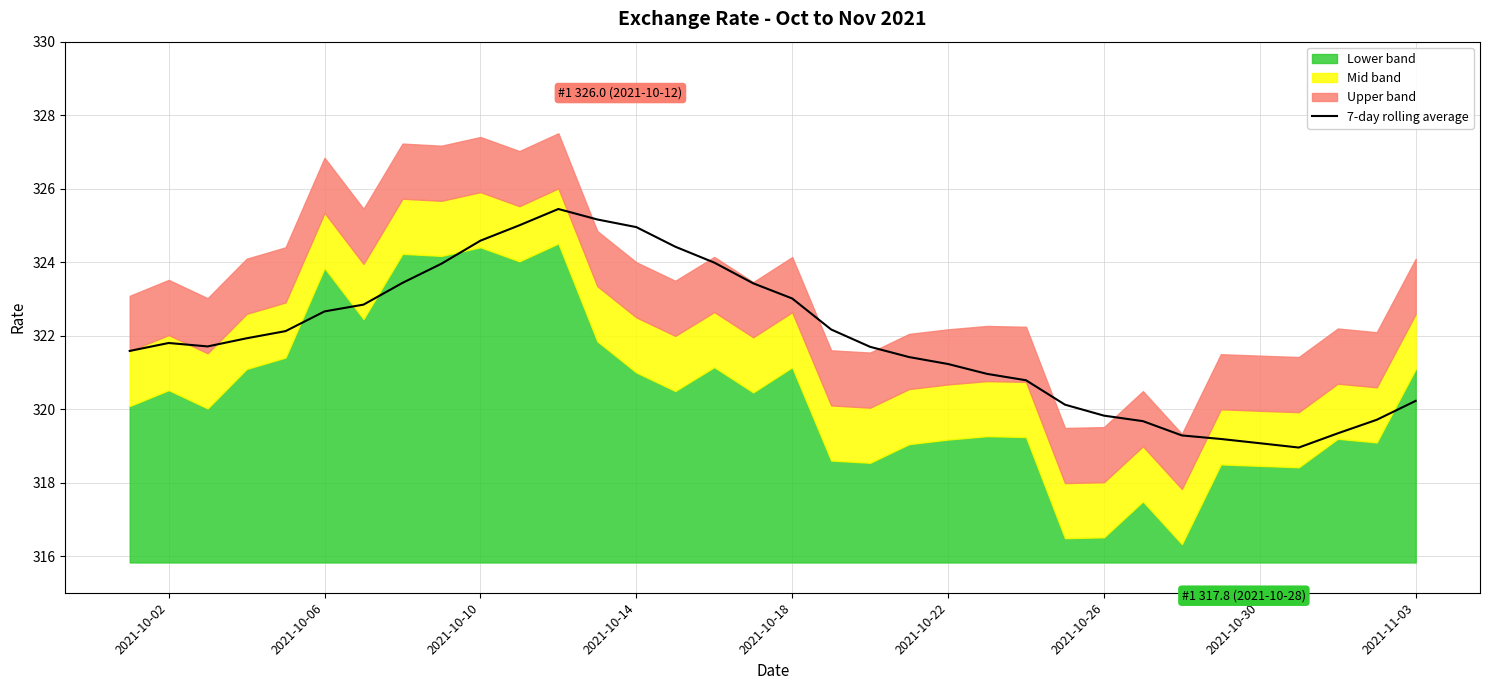

What is the minimum value for 7-day rolling average?

319.0